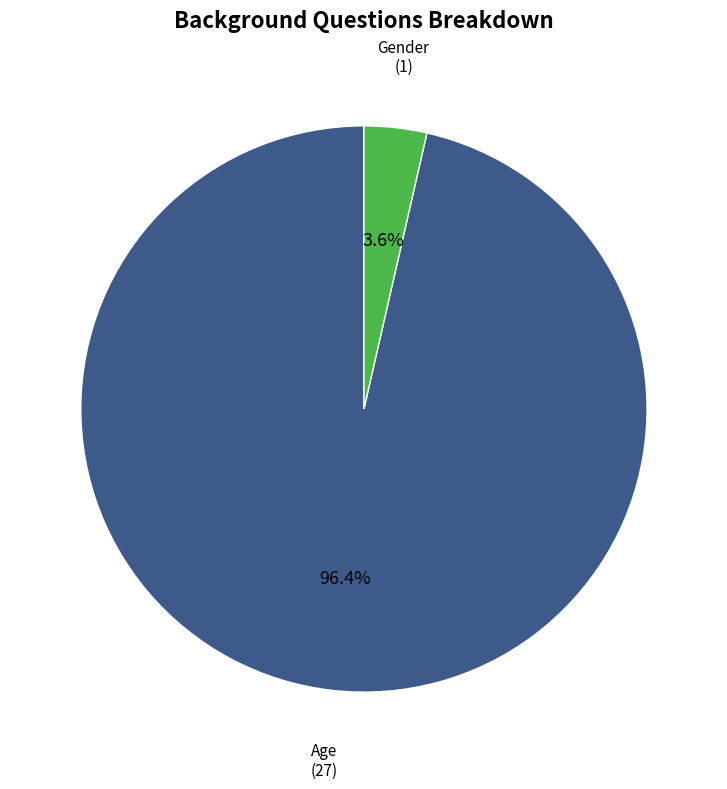

To the nearest percent, what is the difference between the Age and Gender slice percentages?

93%